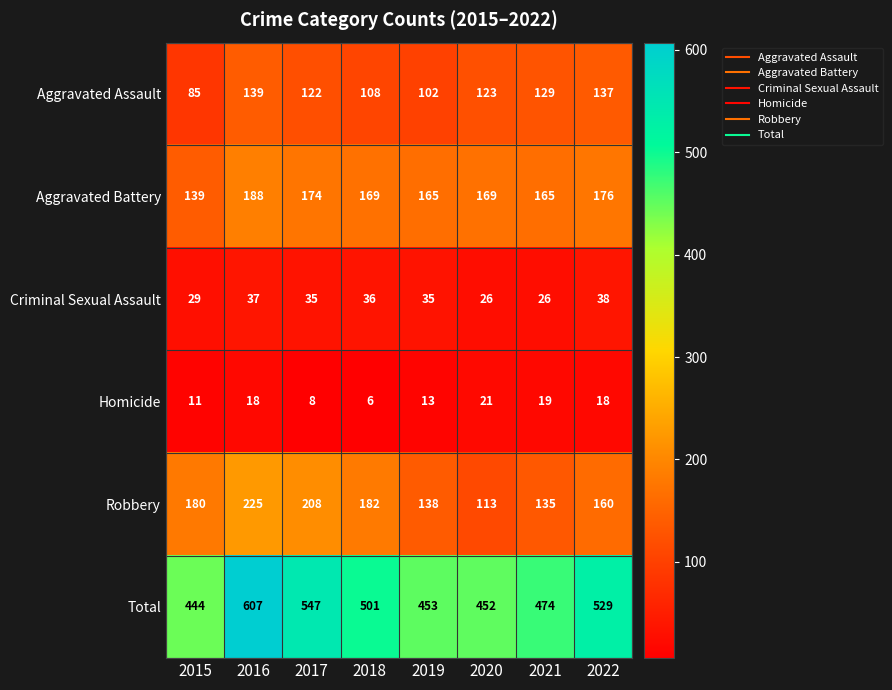

The value of Aggravated Assault at 2020 is 123. True or false?

True